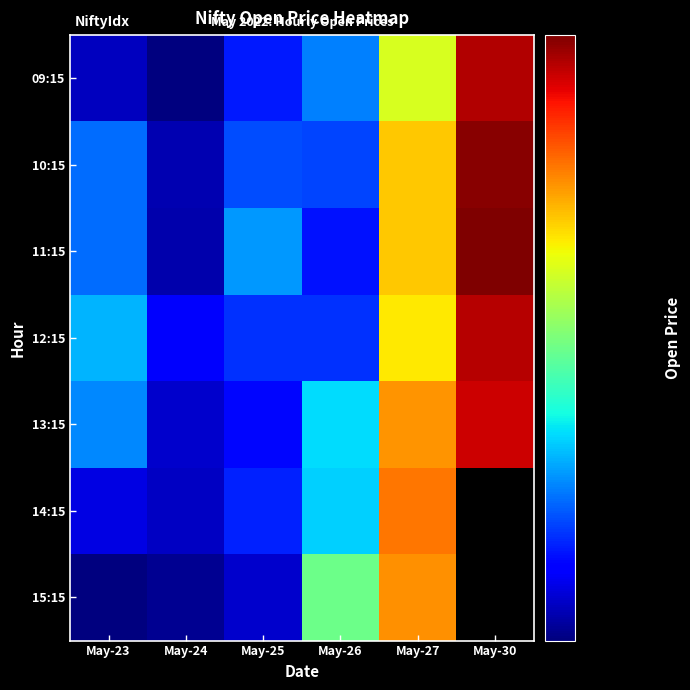

At how many categories does at least one series exceed 34485?

5